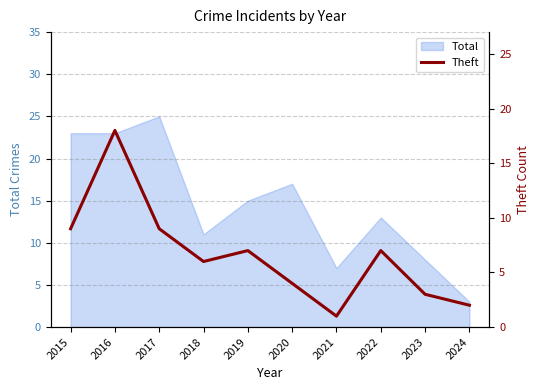

The Total series shows 26 at 2019. True or false?

False